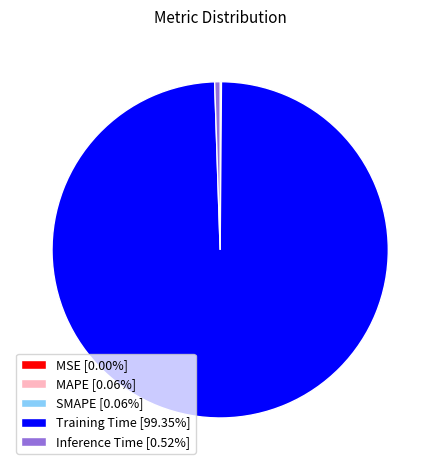

Does Training Time [99.35%] account for over 50% of the chart?

Yes